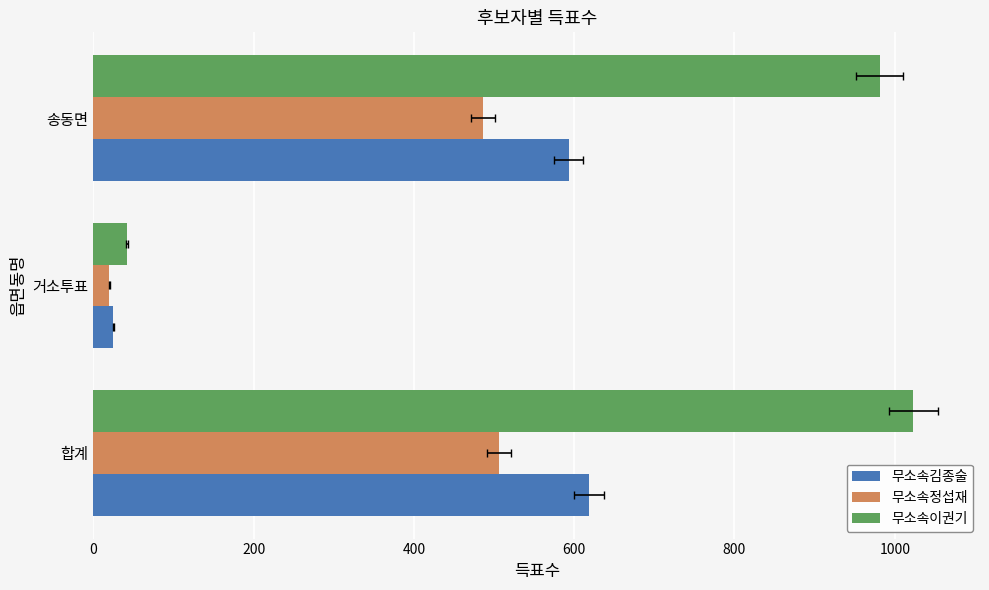

Is it true that 무소속김종술 equals 37 at 200?

False